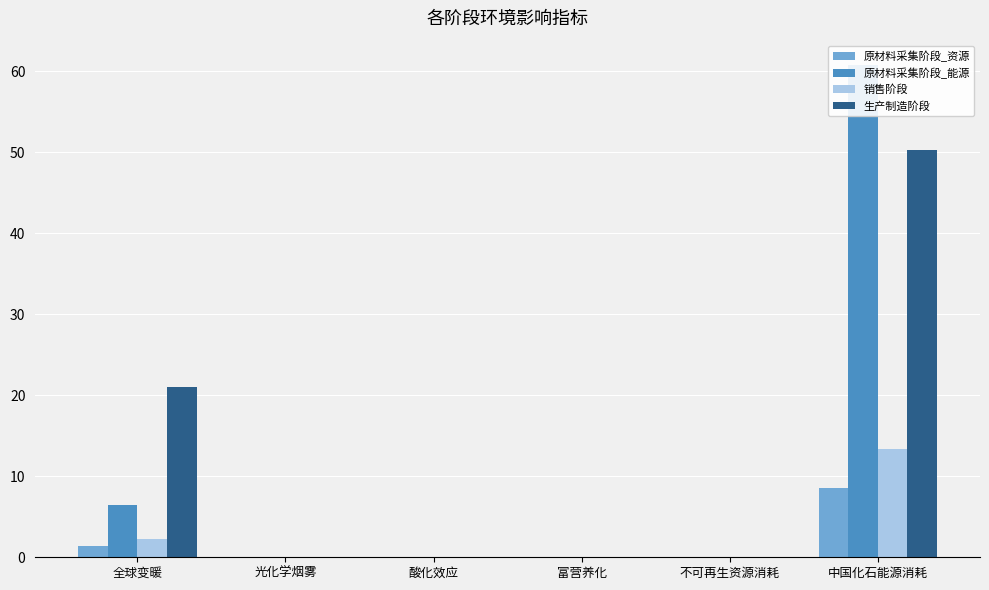

Which series has the largest total across all categories?

生产制造阶段